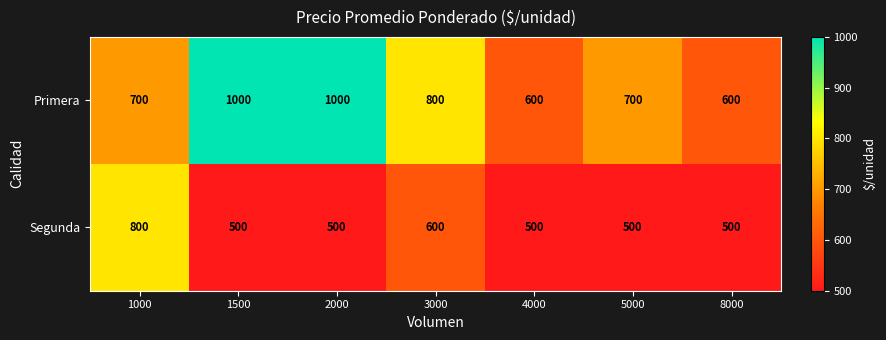

How many values in the Segunda series exceed 500?

2